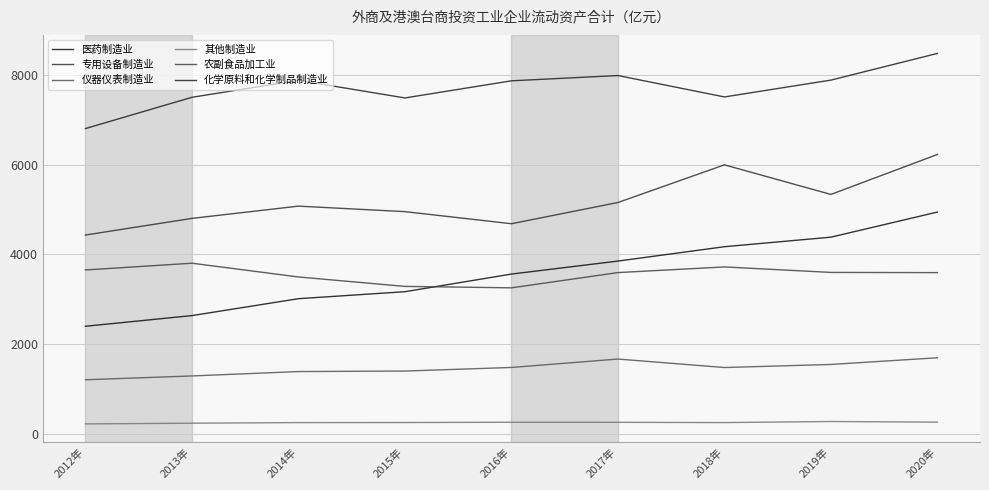

How many series are shown in this chart?

6